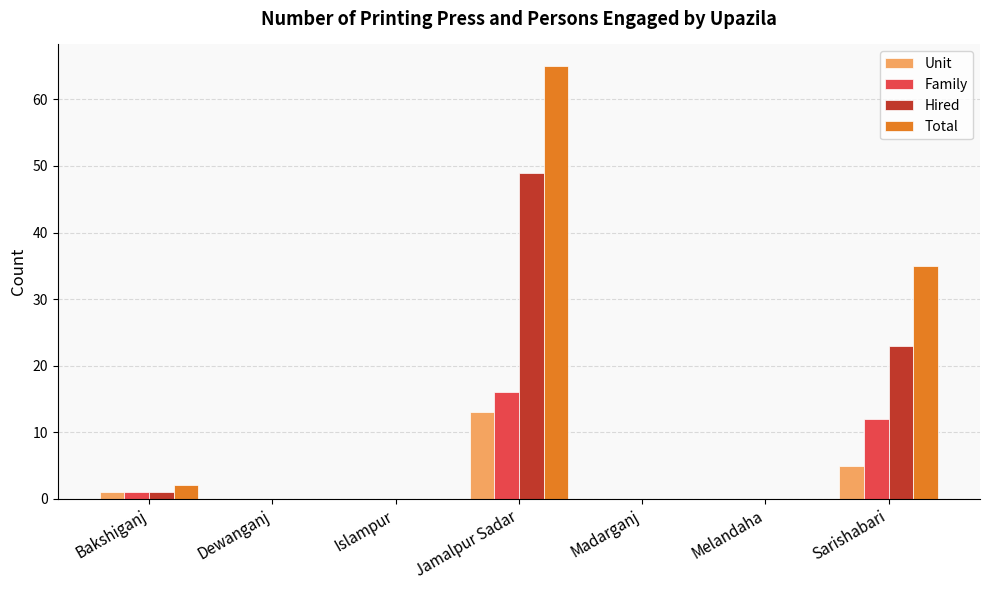

True or false: Family has a value of 27 at Jamalpur Sadar.

False